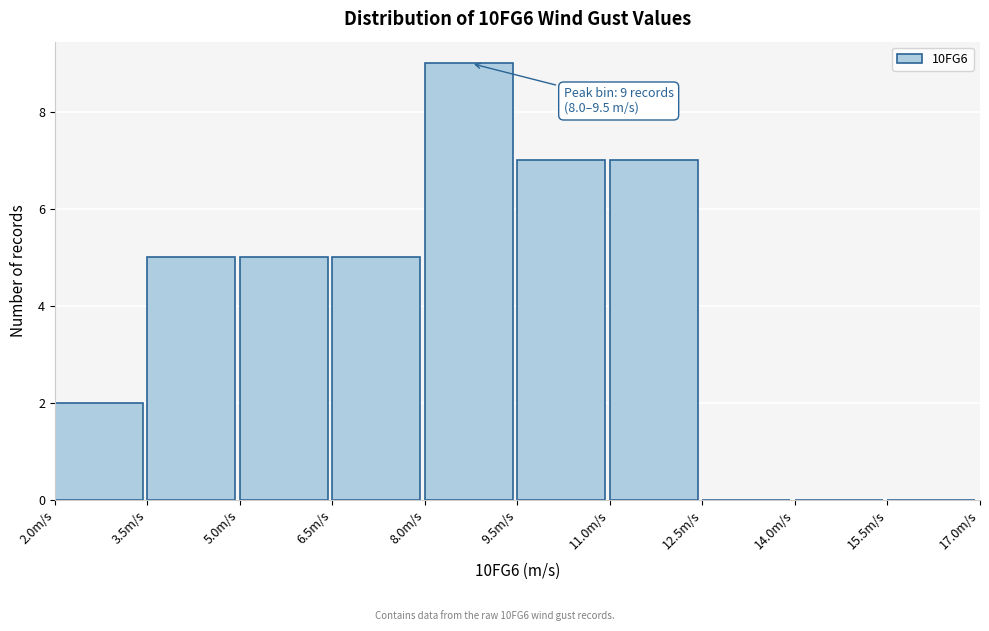

Which range on the x-axis has the tallest bar?

8.0 to 9.5